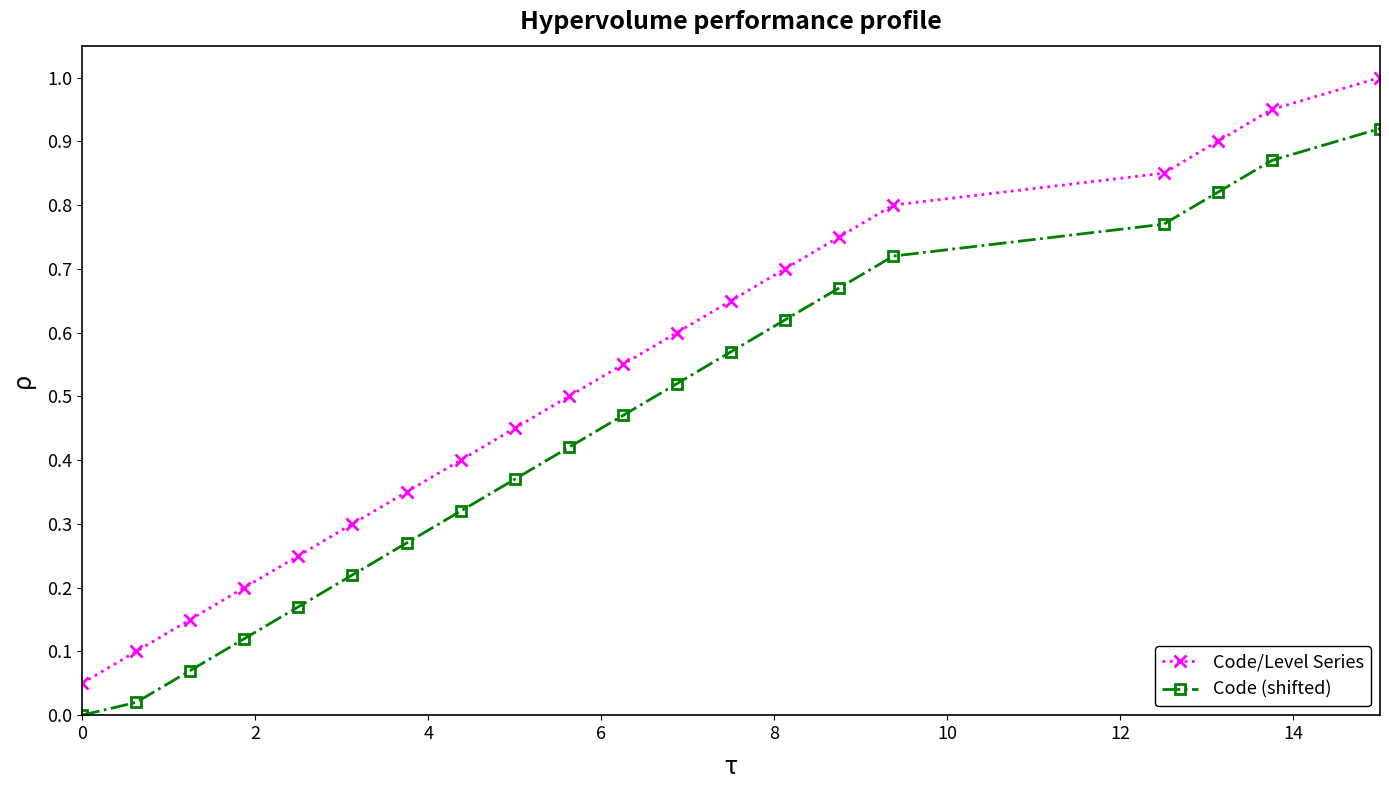

Which series has the largest total across all categories?

Code/Level Series